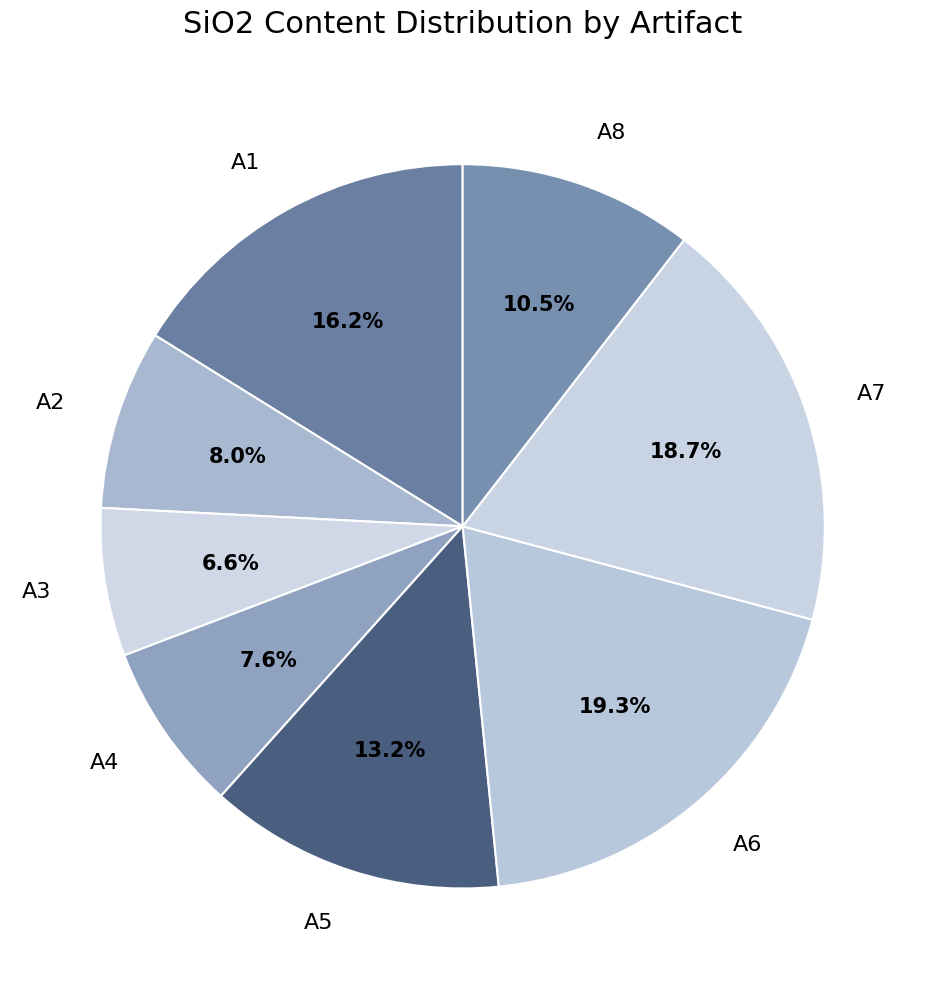

Do A5 and A3 together represent more than half of the pie?

No